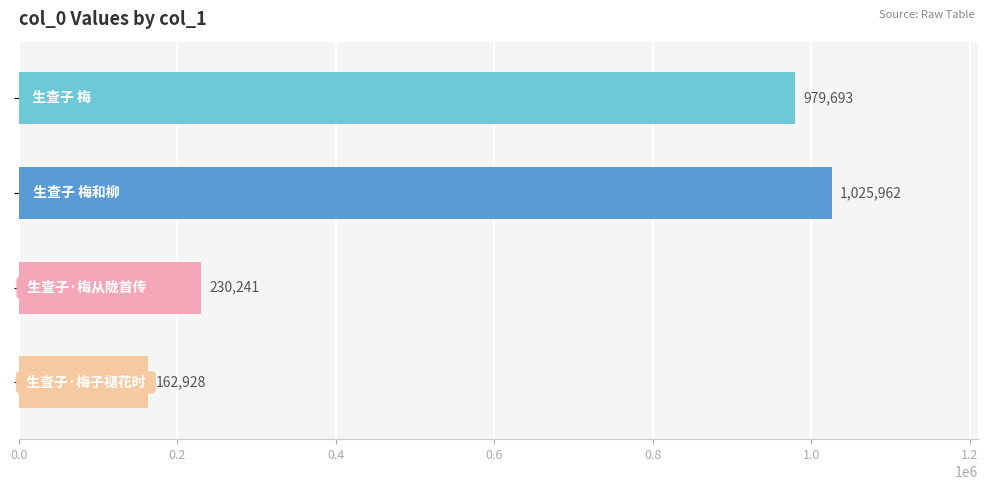

Reading top to bottom, what are all the values shown in this chart?

979693	1025962	230241	162928